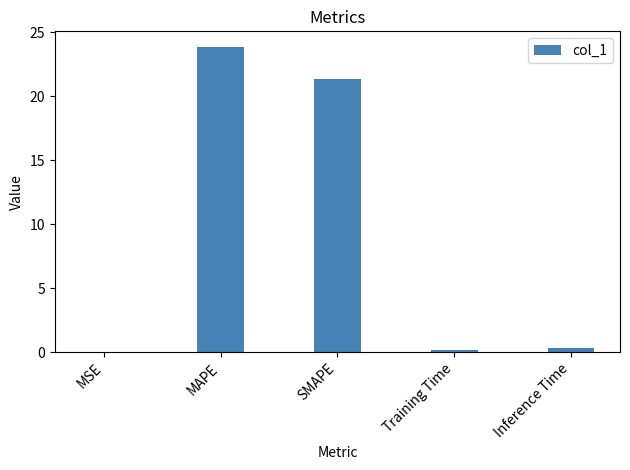

How many series are shown in this chart?

1